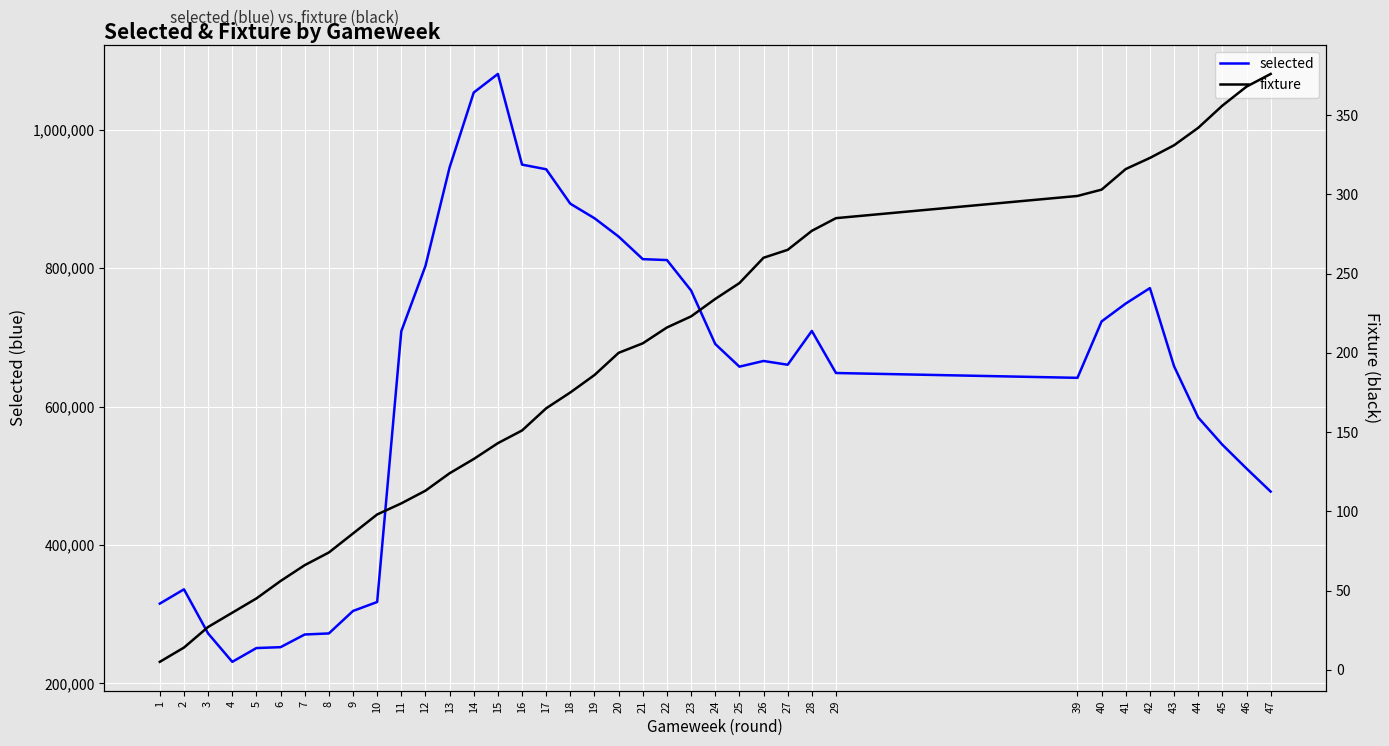

True or false: fixture has a value of 303 at 40.

True